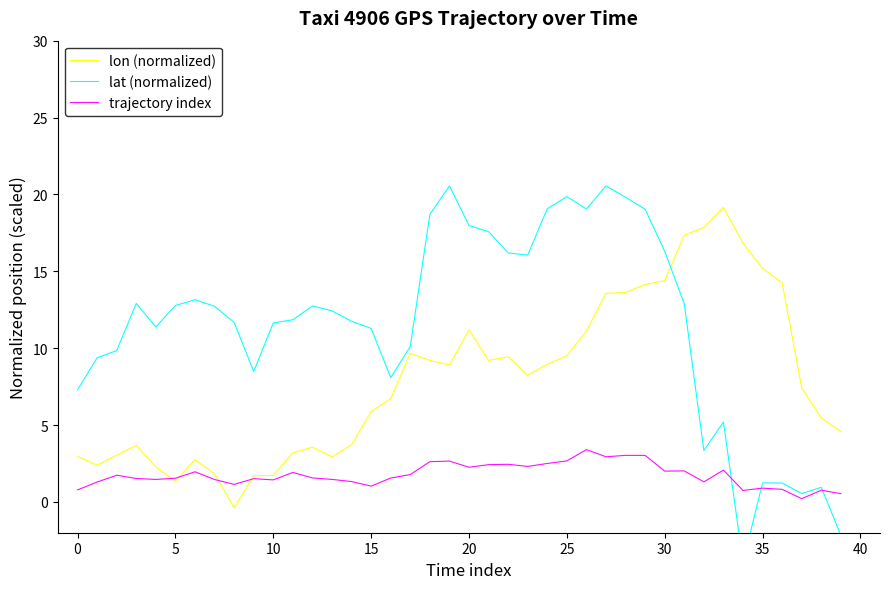

Which series has the largest total across all categories?

lat (normalized)